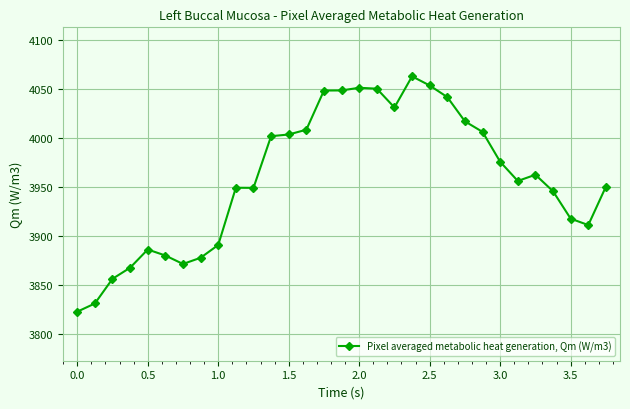

What is the value of the 5th point from the left?

3886.2